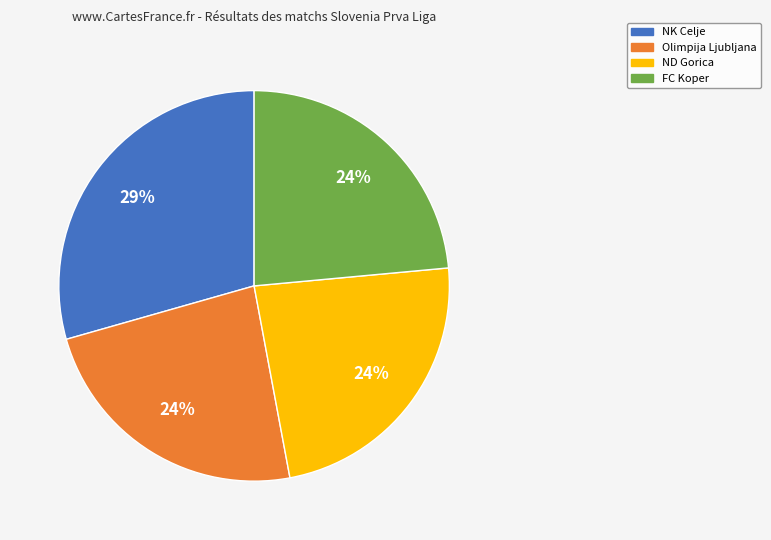

Count the number of slices in the pie.

4